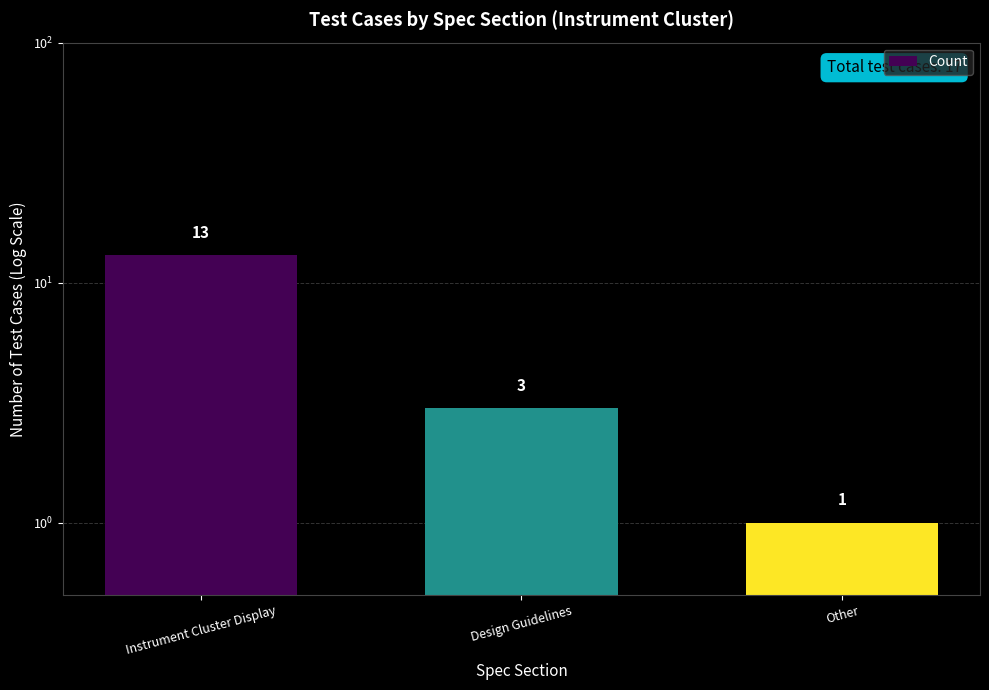

What is the value of the 3rd bar from the left?

1